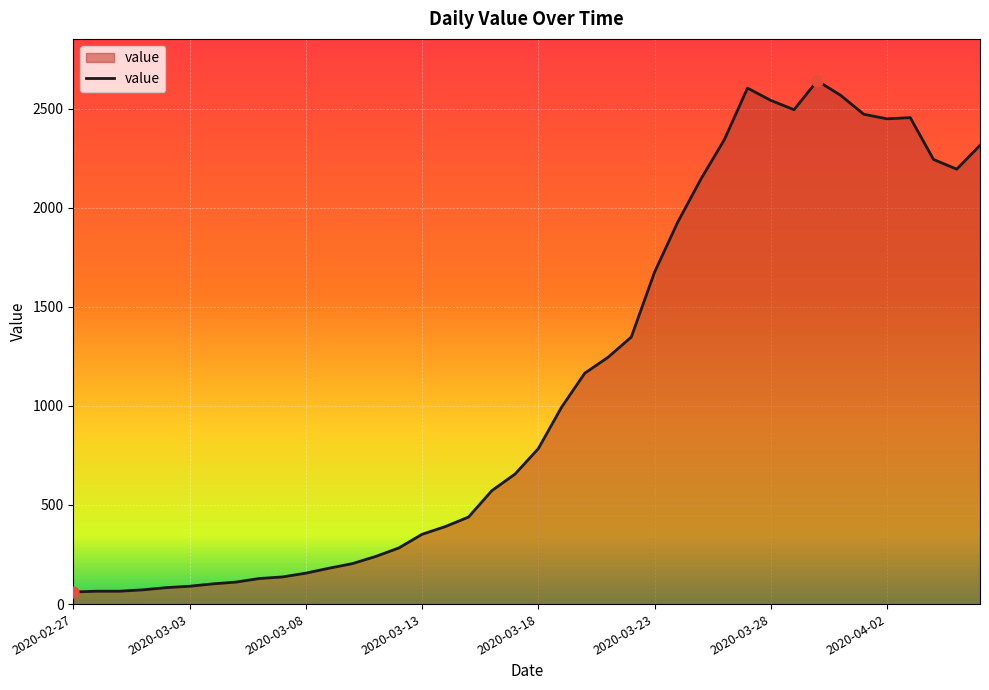

What is the maximum value shown in the chart?

2640